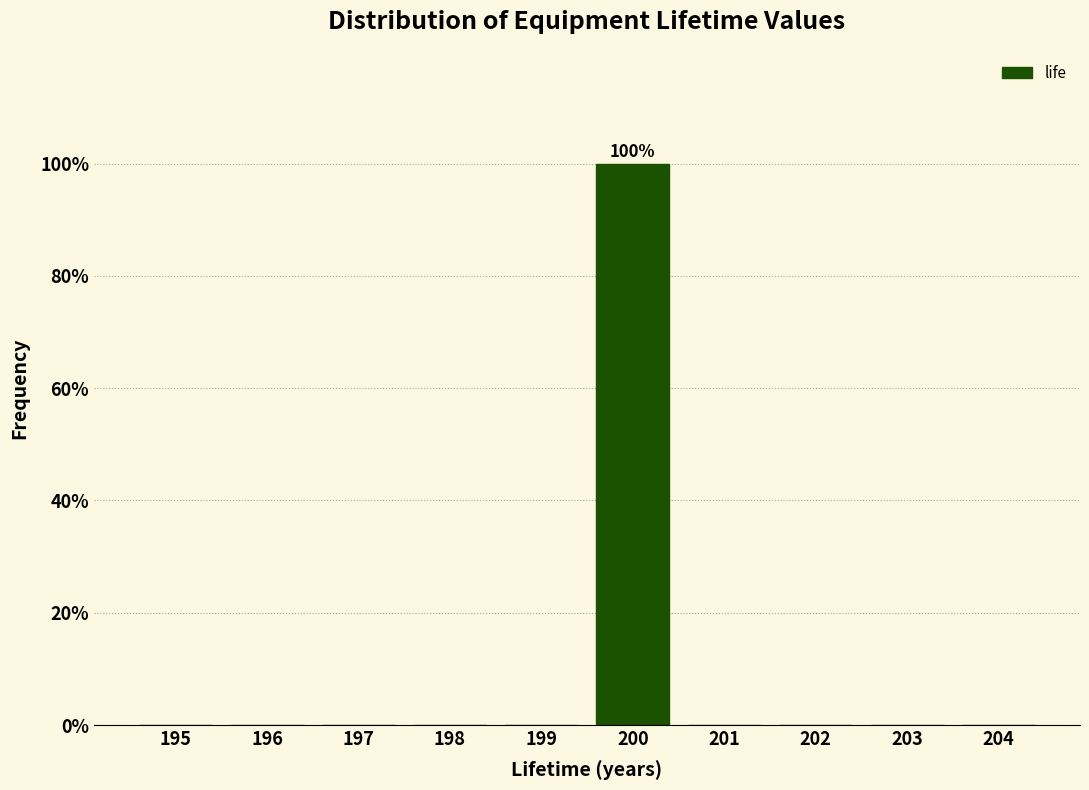

Reading right to left, transcribe all the data shown in this chart.

204=0	203=0	202=0	201=0	200=100	199=0	198=0	197=0	196=0	195=0